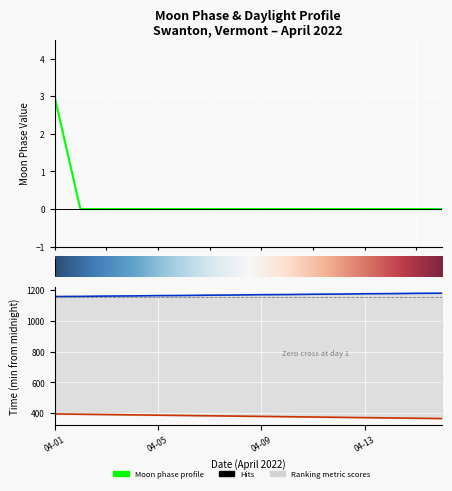

Rank the categories by value from highest to lowest.

2022-04-01, 2022-04-02, 2022-04-03, 2022-04-04, 2022-04-05, 2022-04-06, 2022-04-07, 2022-04-08, 2022-04-09, 2022-04-10, 2022-04-11, 2022-04-12, 2022-04-13, 2022-04-14, 2022-04-15, 2022-04-16